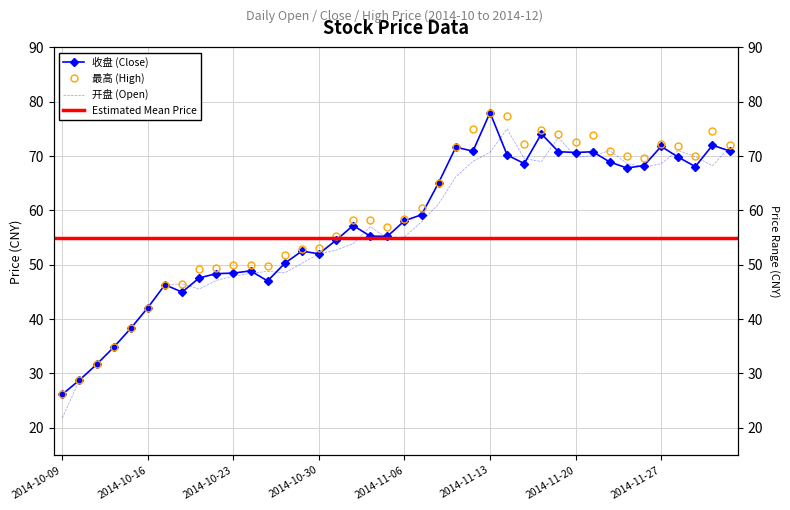

At which category does 收盘 reach its first local peak?

2014-10-17